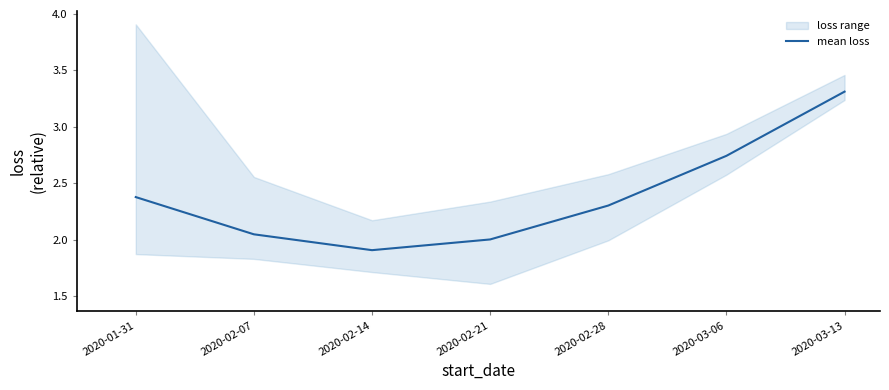

Is it true that the value at 2020-02-07 is 0.5?

False